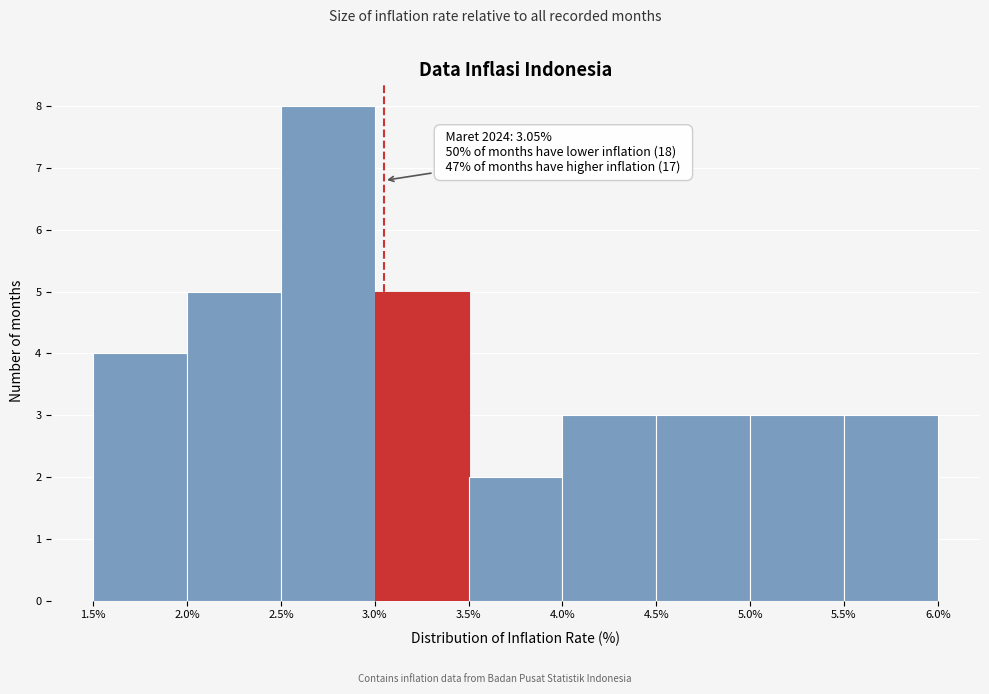

Over which range of the x-axis is the bar tallest?

2.5% to 3.0%